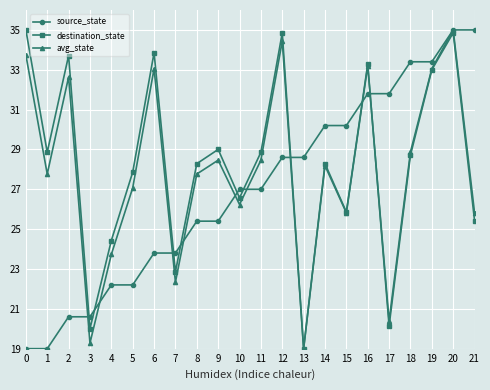

At which category is the sum across all series the highest?

20